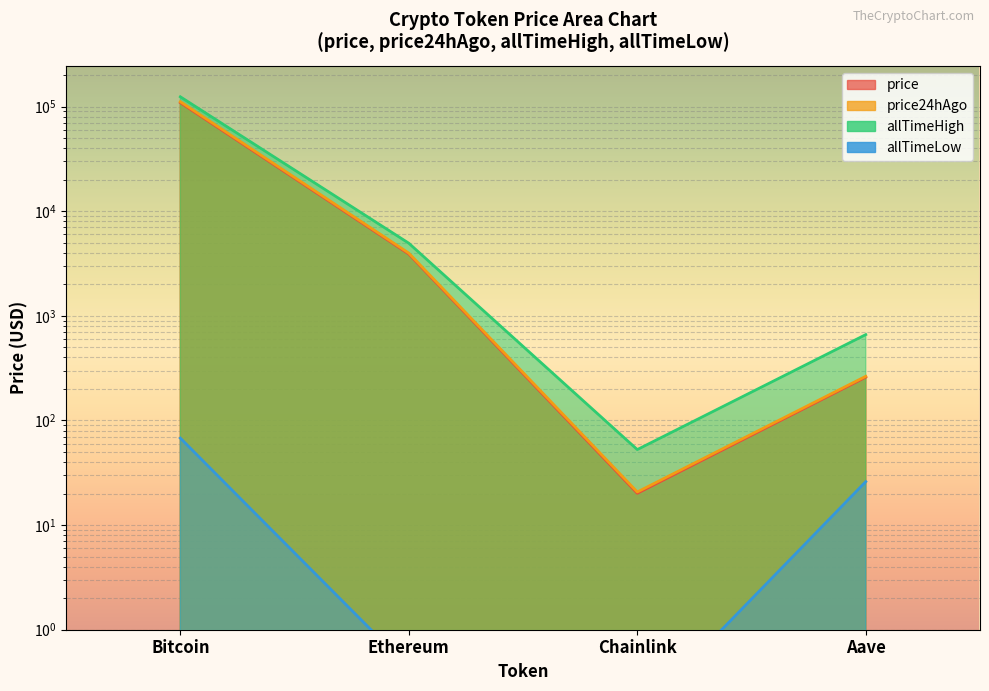

The allTimeHigh series shows 206448.7 at Bitcoin. True or false?

False